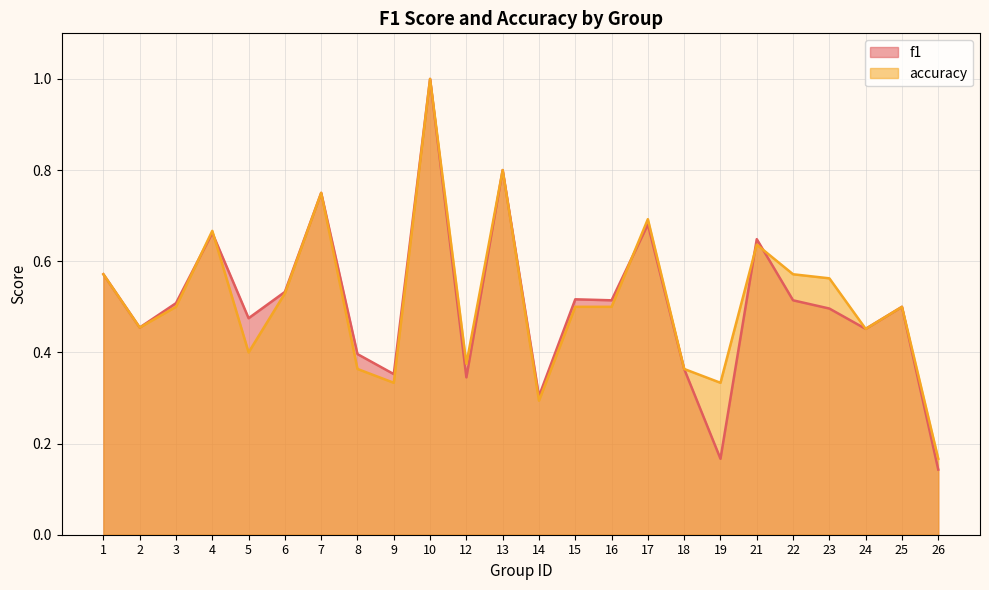

List the labels in order of accuracy value, largest first.

10, 13, 7, 17, 4, 21, 1, 22, 23, 6, 3, 15, 16, 25, 2, 24, 5, 12, 8, 18, 9, 19, 14, 26